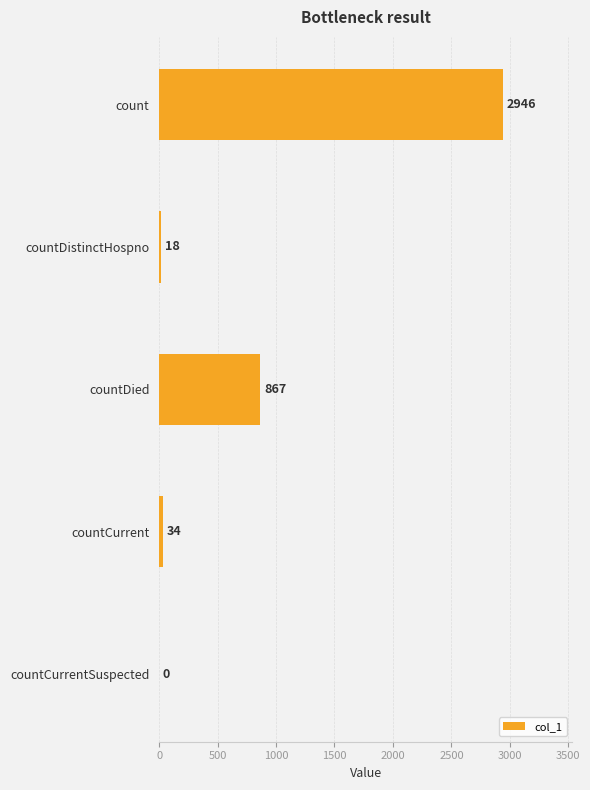

How many distinct data groups are displayed?

1